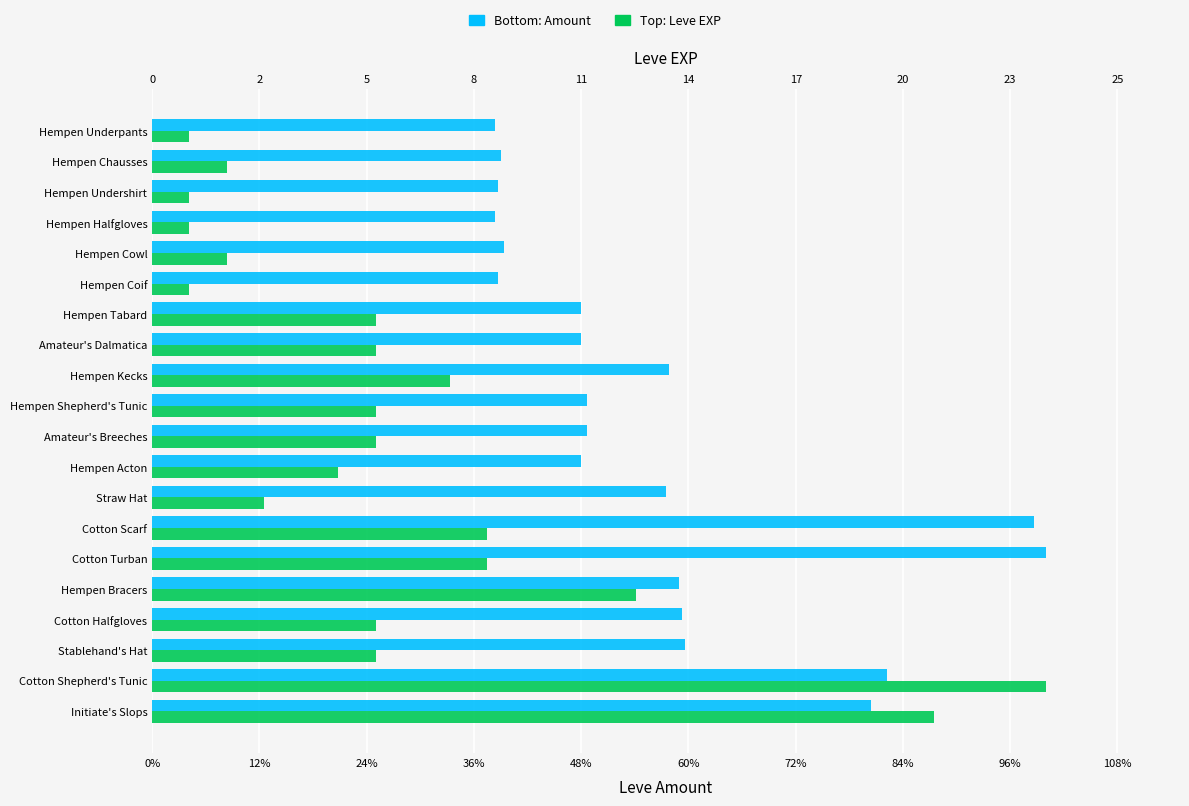

What is the total value across all series at Hempen Tabard?

0.7